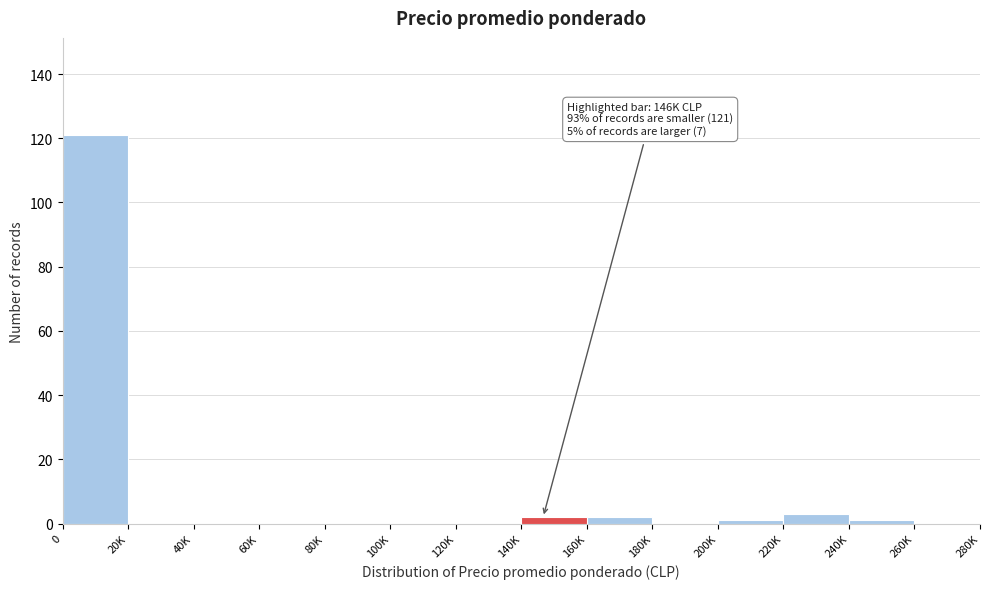

Reading left to right, list all the values displayed in this chart.

0=121	20K=0	40K=0	60K=0	80K=0	100K=0	120K=0	140K=2	160K=2	180K=0	200K=1	220K=3	240K=1	260K=0